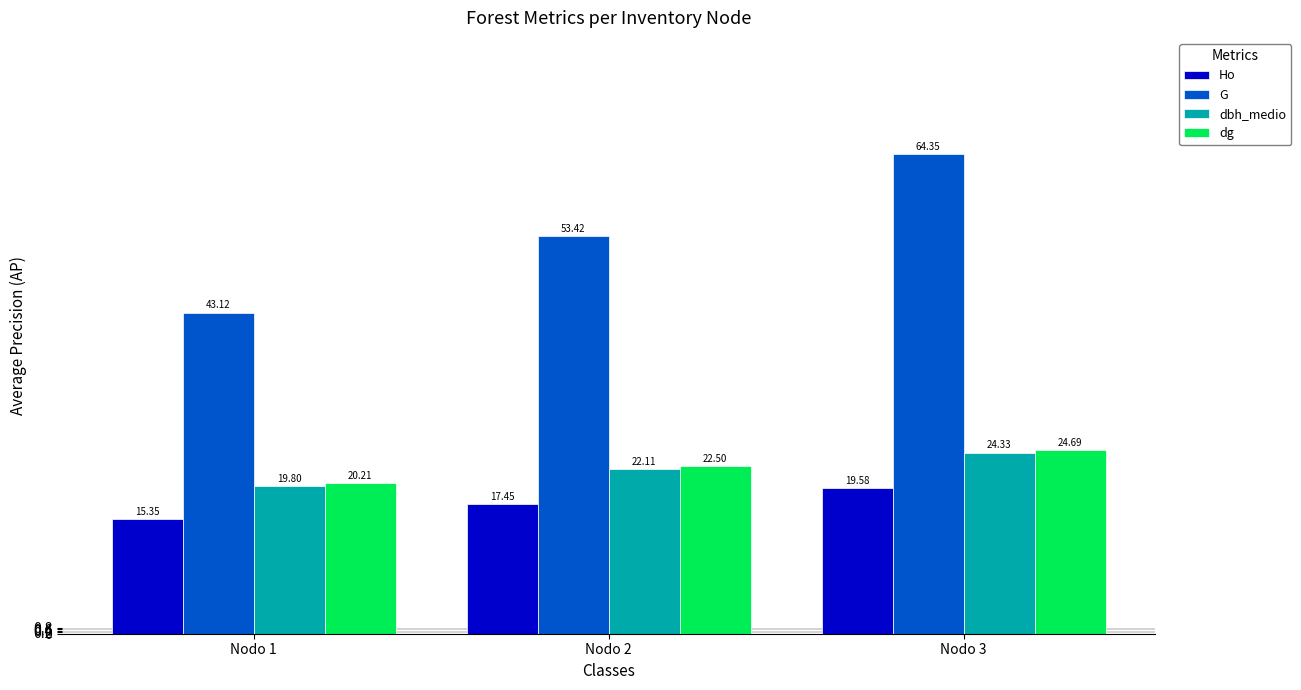

Rank the series by their maximum value, from highest to lowest.

G, dg, dbh_medio, Ho